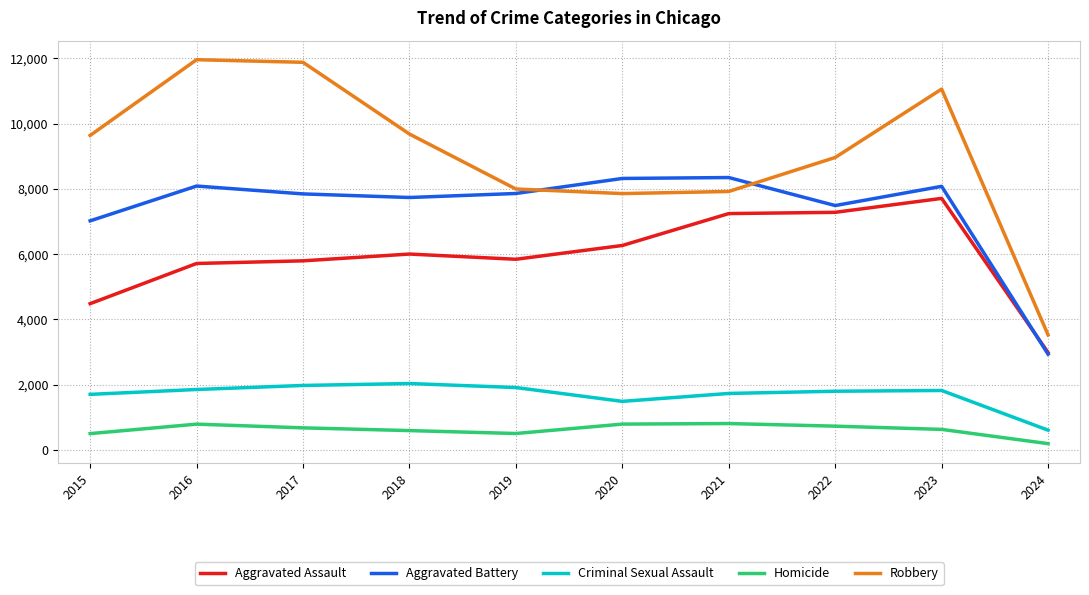

At how many categories does at least one series exceed 1588?

10